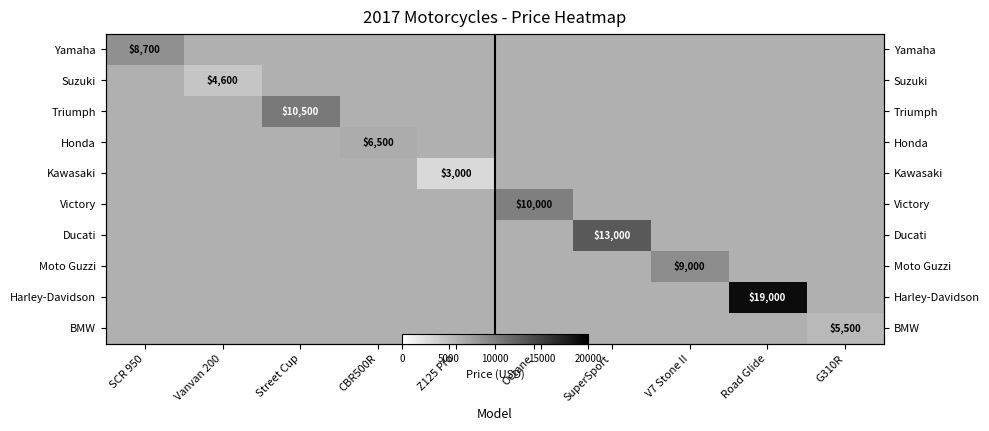

Read the Triumph value at Street Cup.

10500.0